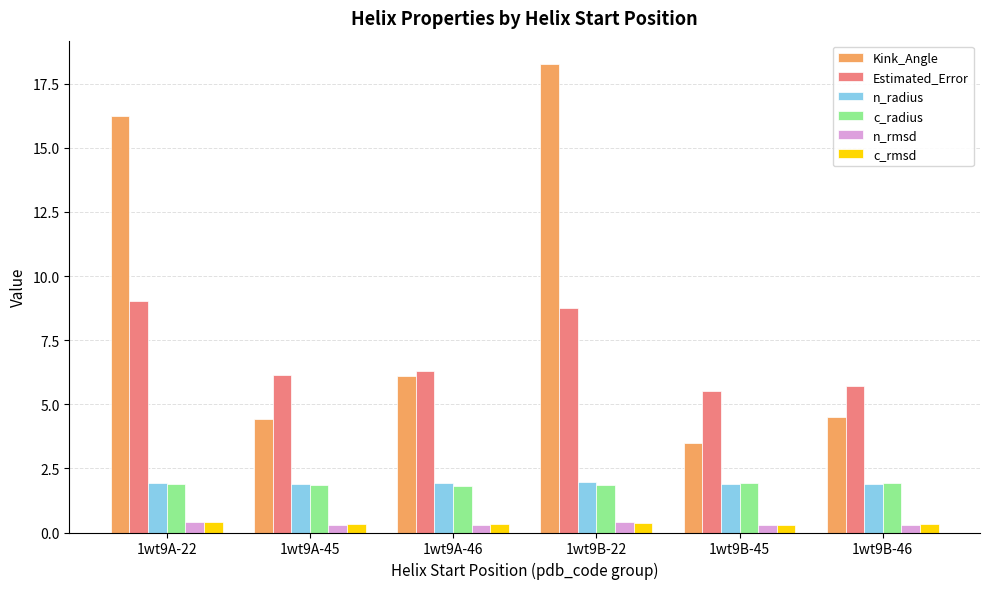

At which label is Kink_Angle closest to 10?

1wt9A-46